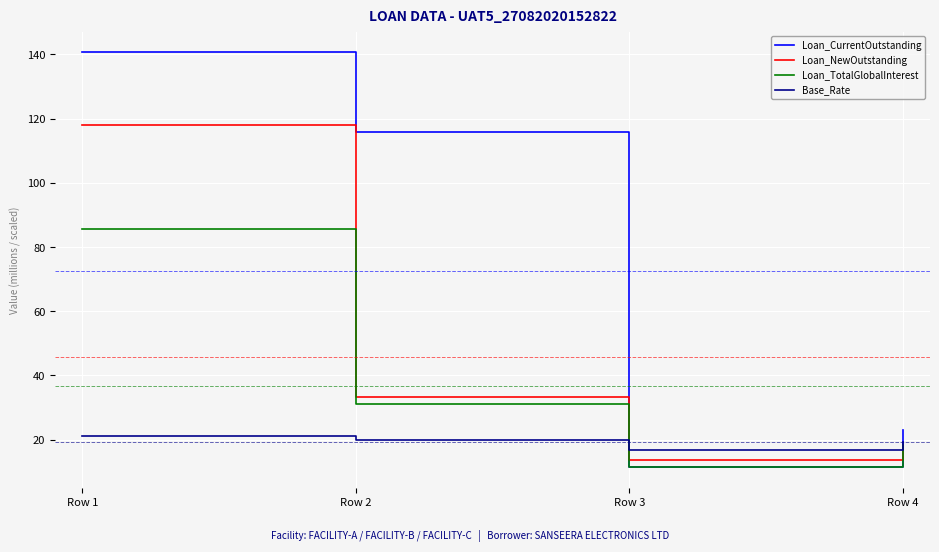

List the series in order of their peak value, highest first.

Loan_CurrentOutstanding, Loan_NewOutstanding, Loan_TotalGlobalInterest, Base_Rate